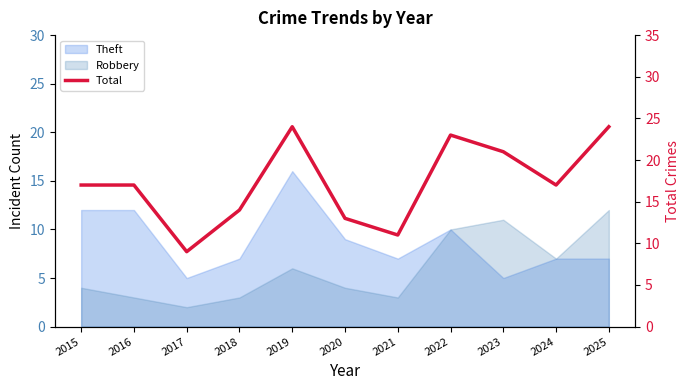

Is it true that the value at 2024 is 7?

False